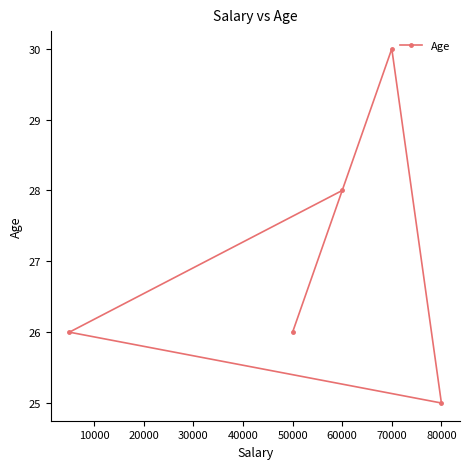

Approximately how many times larger is the value at 60000 compared to 70000?

0.9